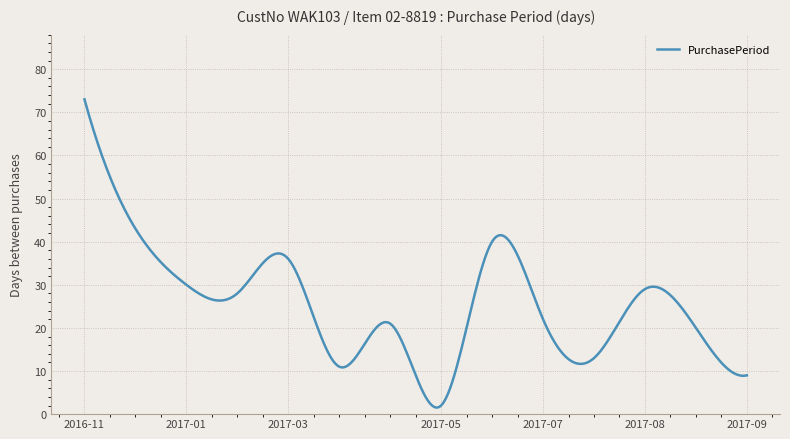

What is the greatest value displayed?

73.0